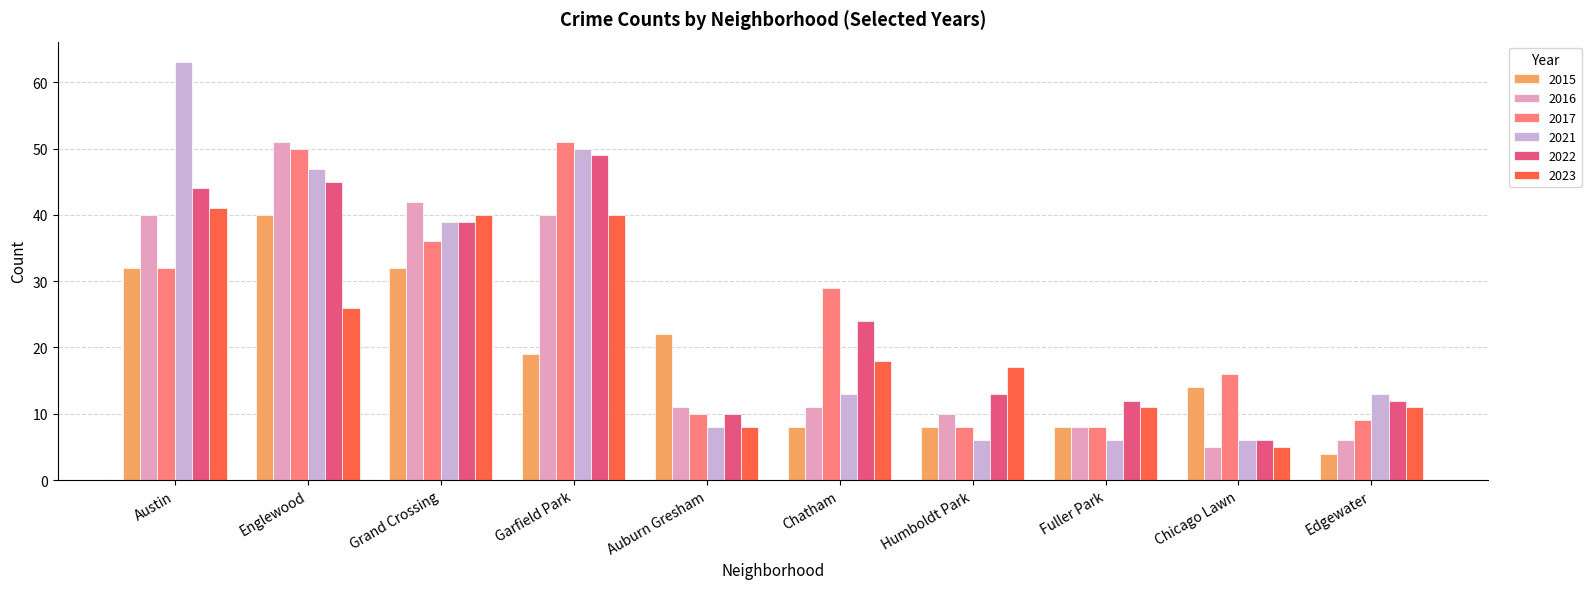

What is the average value of the 2015 series?

19